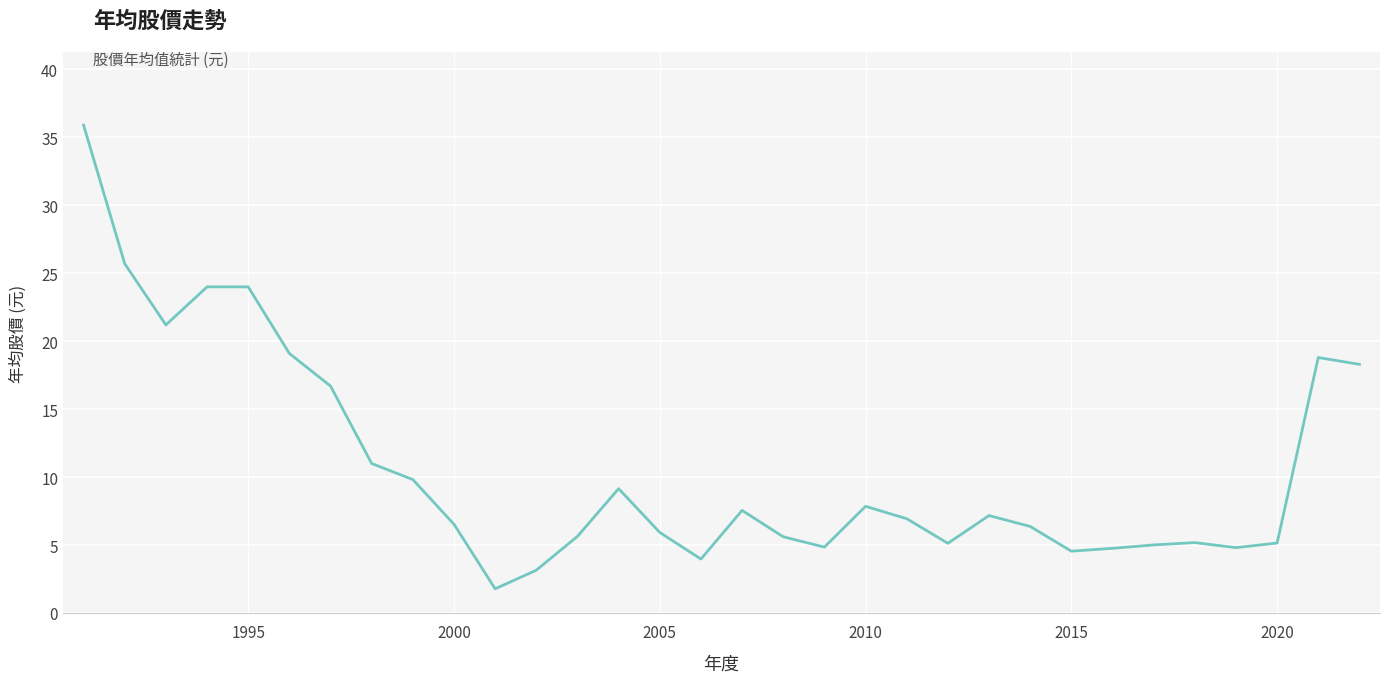

What is the sum of all values?

341.6